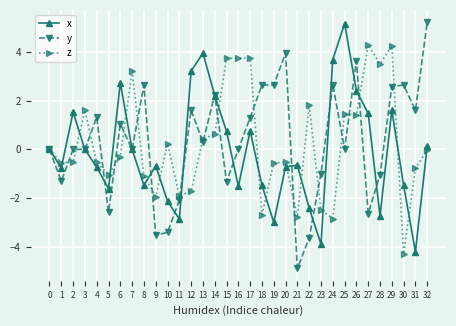

Which label corresponds to the smallest value in the chart?

21